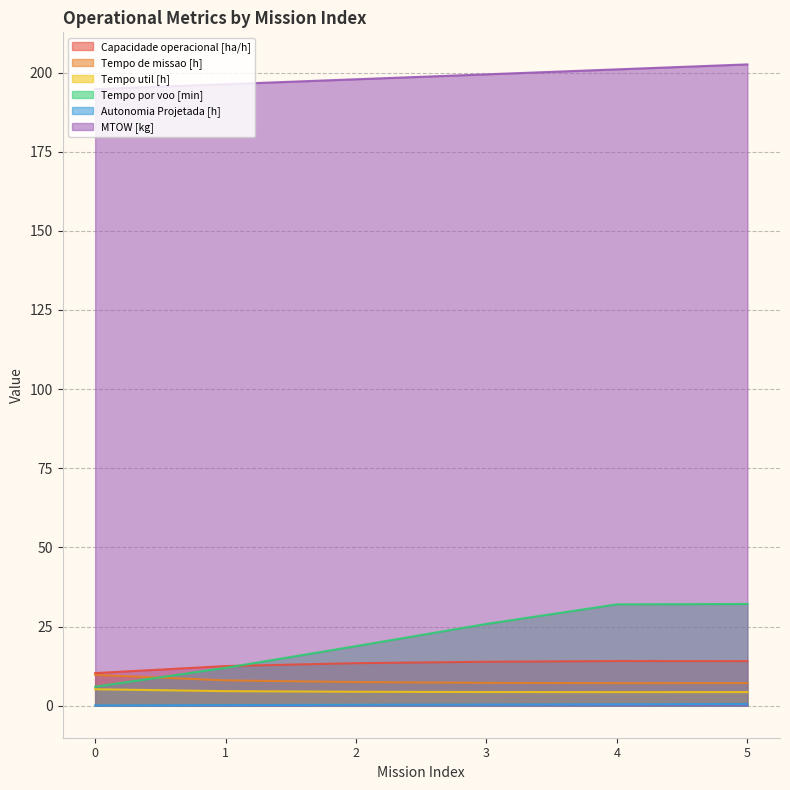

What is the total value across all series at 4?

258.9